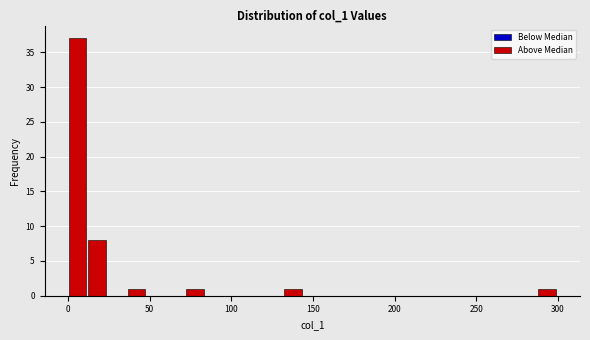

Read against the x-axis, roughly where is the centre of the tallest bar?

5